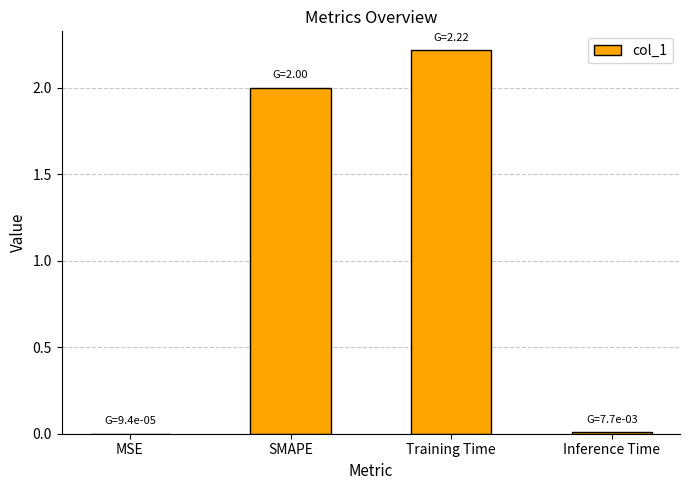

Read the value at Training Time.

2.2